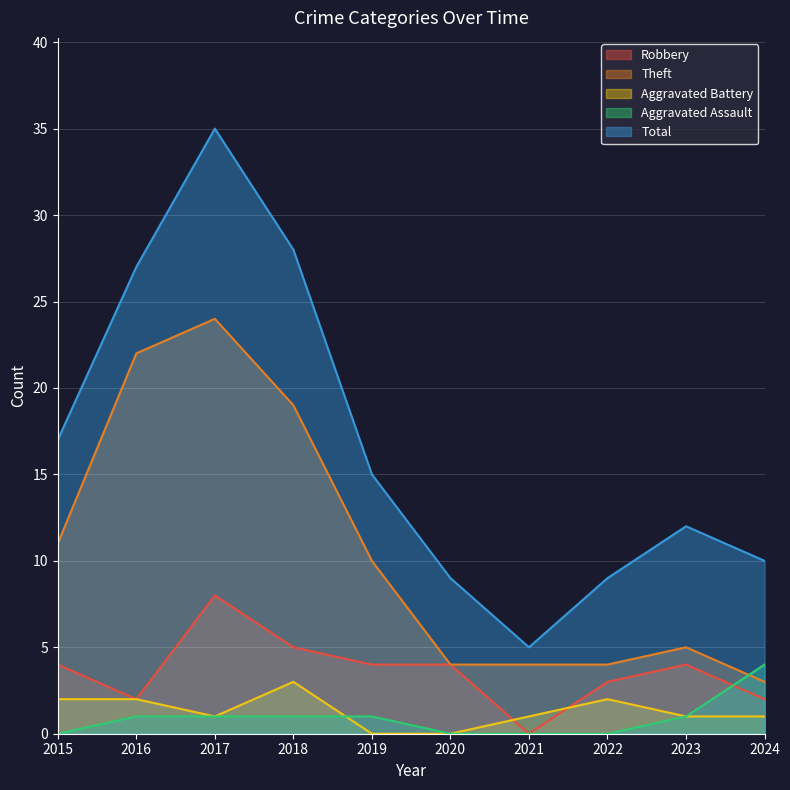

How many series are shown in this chart?

5